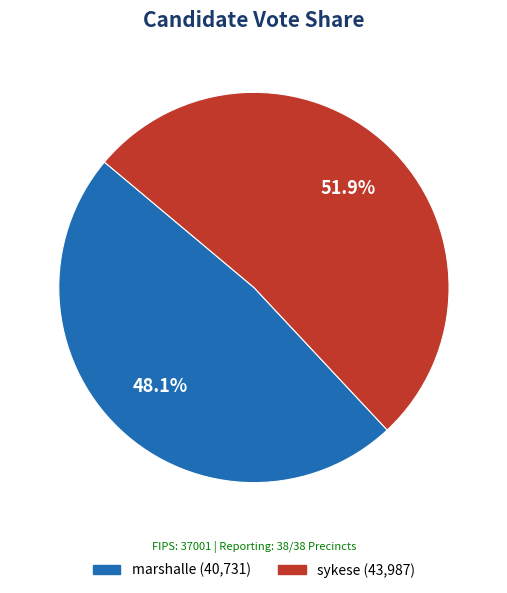

To the nearest percent, what is the average slice percentage?

50%